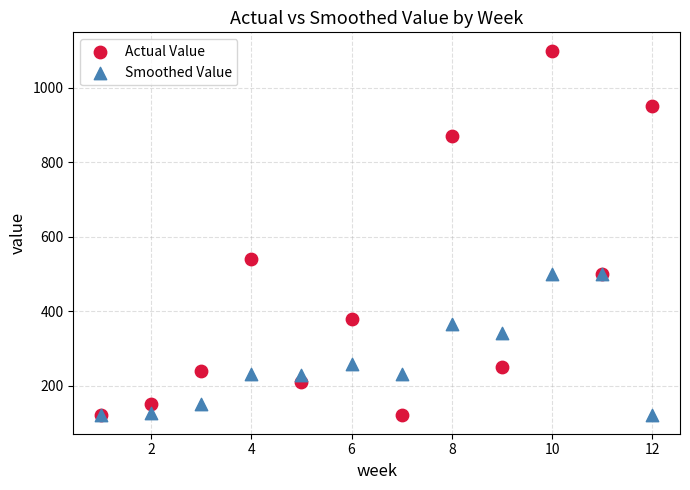

Which series contains the highest Y value?

Actual Value